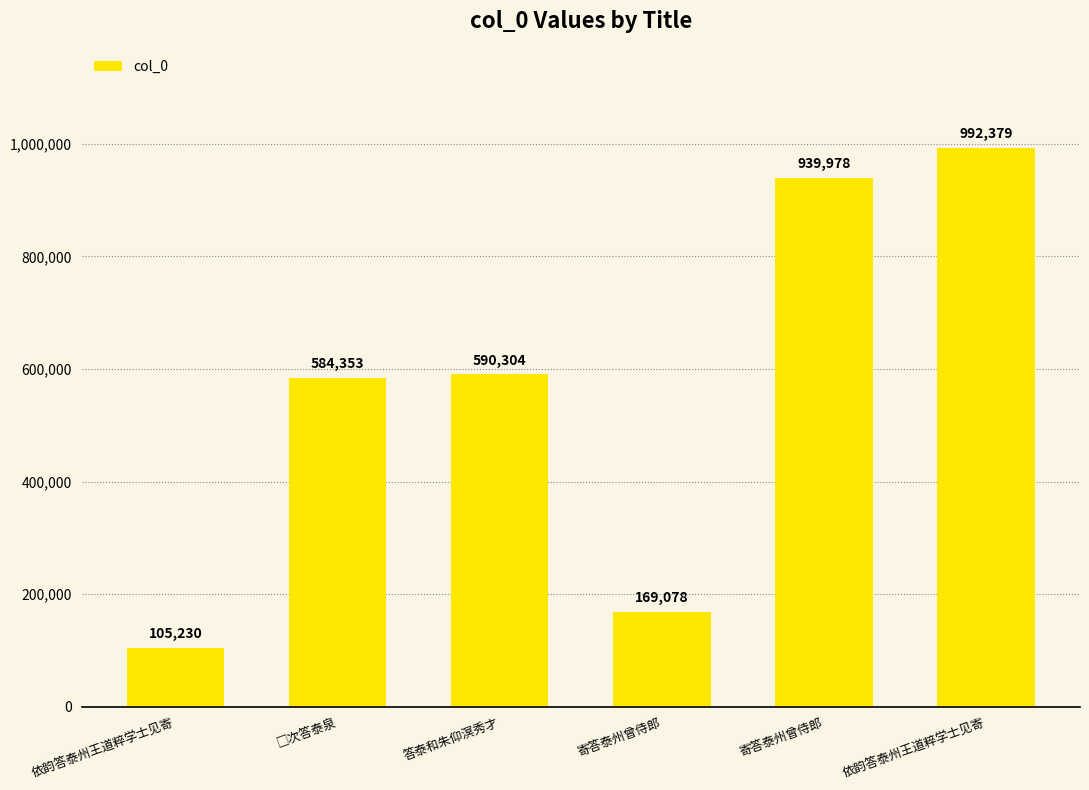

Between 寄答泰州曾侍郎 and 依韵答泰州王道粹学士见寄, which is larger?

依韵答泰州王道粹学士见寄